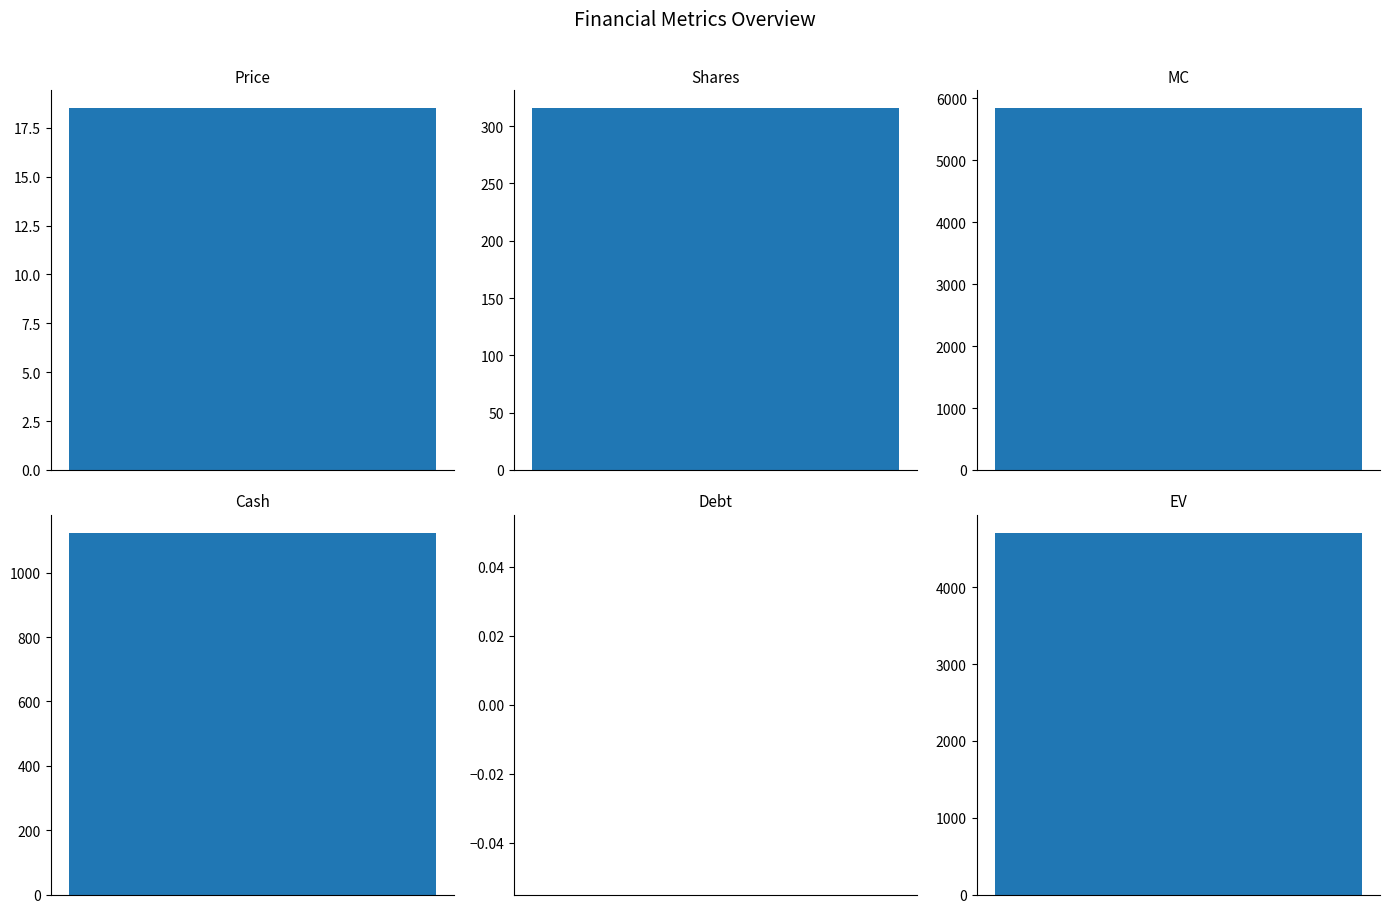

What is the maximum value shown in the chart?

5832.8